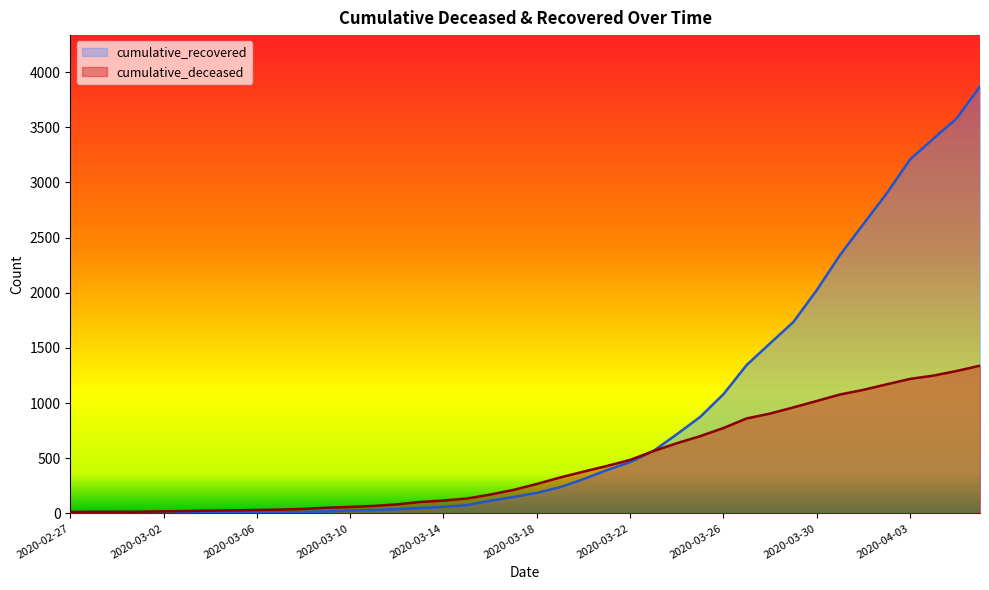

Which series has the largest range (max minus min)?

cumulative_recovered